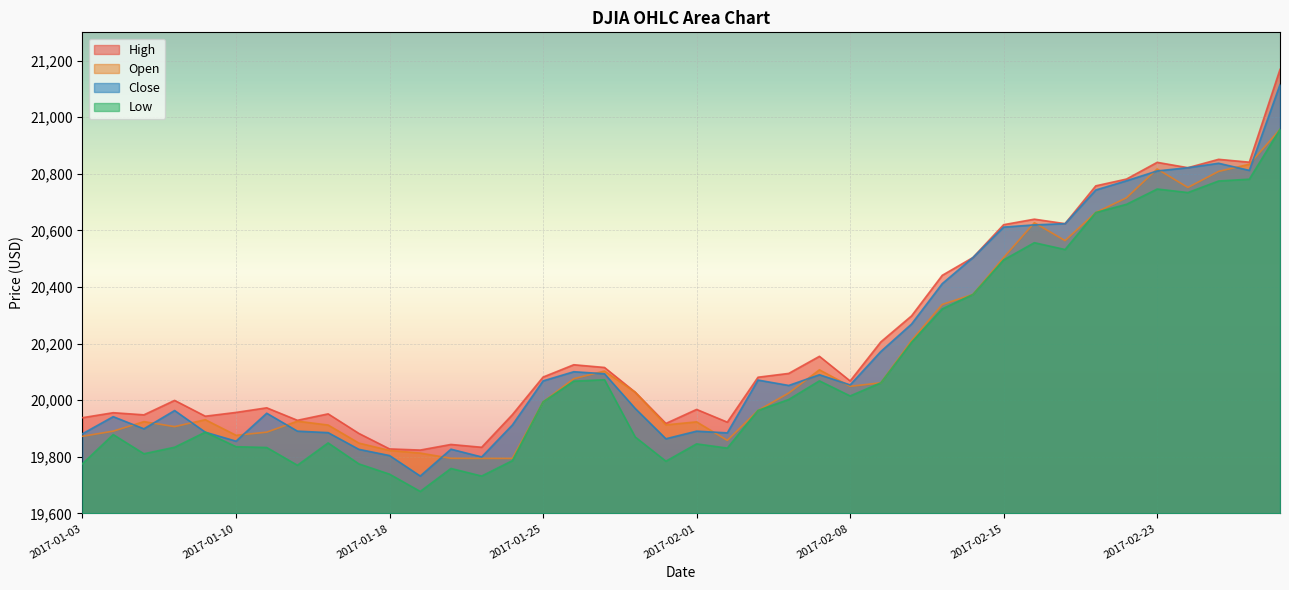

List the labels in order of Close value, smallest first.

2017-01-19, 2017-01-23, 2017-01-18, 2017-01-17, 2017-01-20, 2017-01-10, 2017-01-31, 2017-01-03, 2017-02-02, 2017-01-13, 2017-01-09, 2017-02-01, 2017-01-12, 2017-01-05, 2017-01-24, 2017-01-04, 2017-01-11, 2017-01-06, 2017-01-30, 2017-02-06, 2017-02-08, 2017-01-25, 2017-02-03, 2017-02-07, 2017-01-27, 2017-01-26, 2017-02-09, 2017-02-10, 2017-02-13, 2017-02-14, 2017-02-15, 2017-02-16, 2017-02-17, 2017-02-21, 2017-02-22, 2017-02-23, 2017-02-28, 2017-02-24, 2017-02-27, 2017-03-01